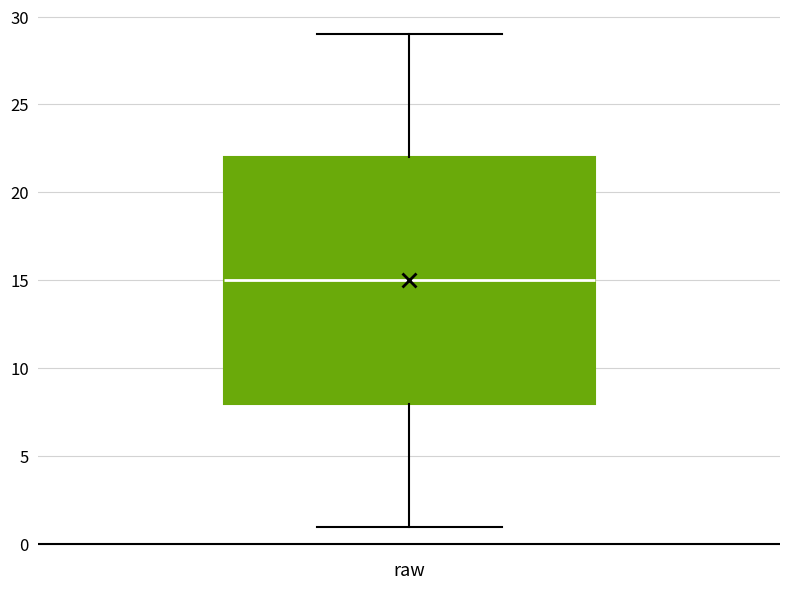

Transcribe this box plot: give where the median line is, the range the box spans, and where the two whiskers end, as read against the y-axis. The values are not printed on the chart, so give them approximately, as read against the axis.

median 15, box 8 to 22, whiskers 1 to 29